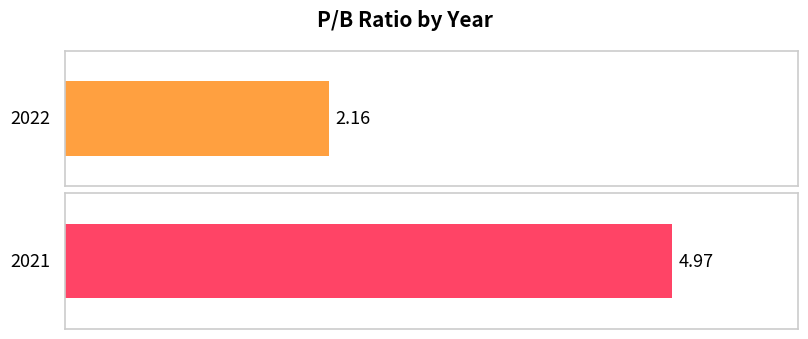

How many data points does each series have?

2